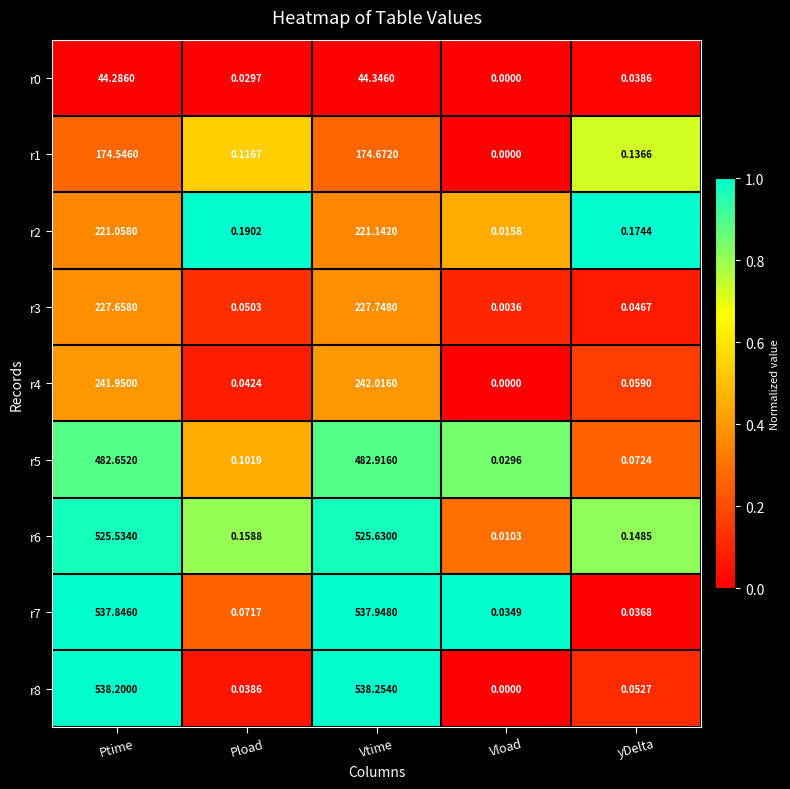

Which category has the highest value across all series?

Vtime